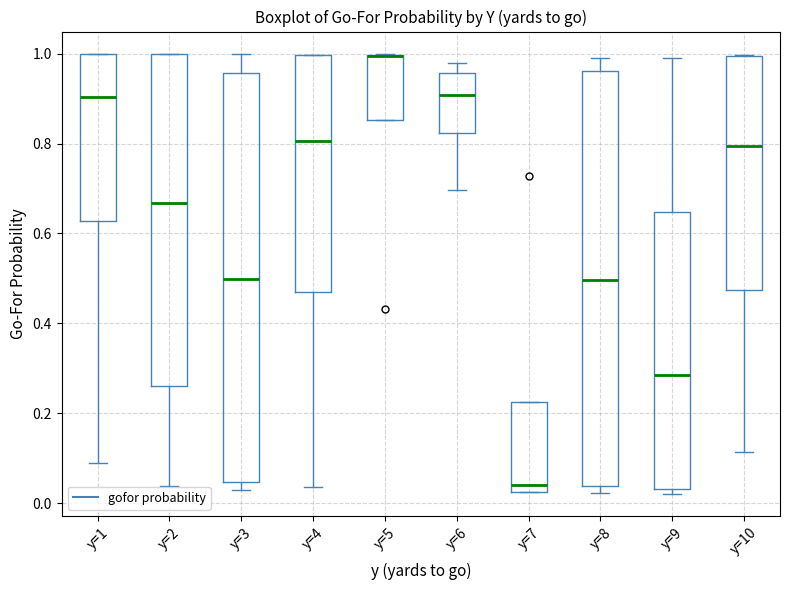

Reading left to right, read every box against the y-axis: the position of its median line, the range the box covers, and the ends of its whiskers. The values are not printed on the chart, so give them approximately, as read against the axis.

y=1: median 0.90, box 0.62 to 1.00, whiskers 0.08 to 1.00
y=2: median 0.66, box 0.26 to 1.00, whiskers 0.04 to 1.00
y=3: median 0.50, box 0.04 to 0.96, whiskers 0.04 (just below the box's lower edge) to 1.00
y=4: median 0.80, box 0.48 to 1.00, whiskers 0.04 to 1.00
y=5: median 1.00 (drawn on the box's upper edge), box 0.86 to 1.00, whiskers 0.86 to 1.00
y=6: median 0.90, box 0.82 to 0.96, whiskers 0.70 to 0.98
y=7: median 0.04, box 0.02 to 0.22, whiskers 0.02 to 0.22
y=8: median 0.50, box 0.04 to 0.96, whiskers 0.02 to 0.98
y=9: median 0.28, box 0.04 to 0.64, whiskers 0.02 to 0.98
y=10: median 0.80, box 0.48 to 1.00, whiskers 0.12 to 1.00